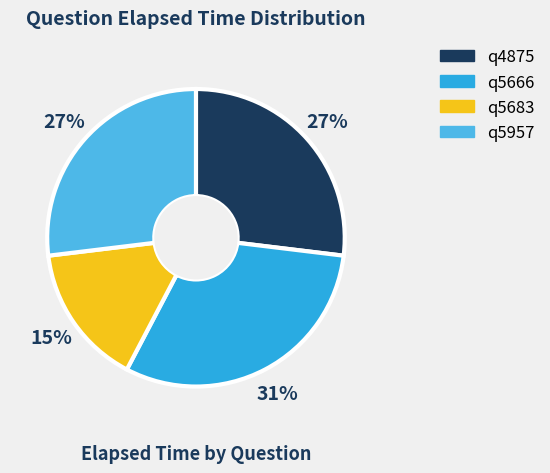

How many slices are in this pie chart?

4